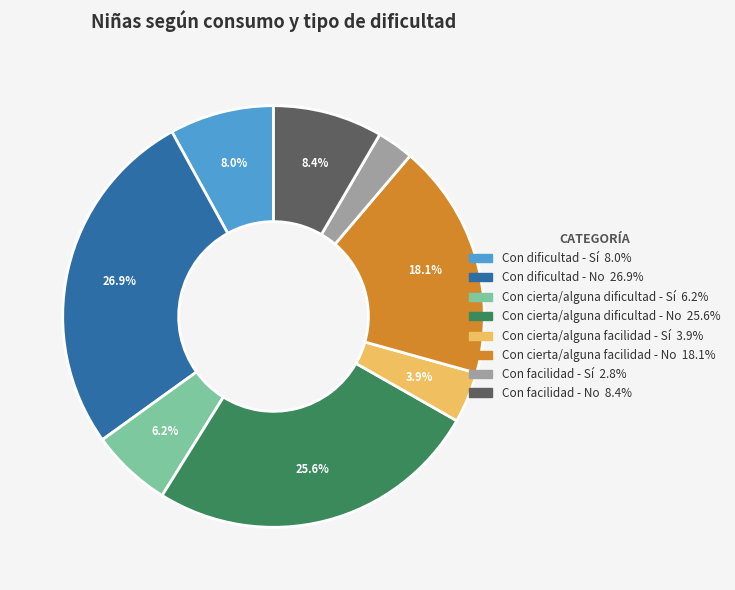

The Con cierta/alguna facilidad - Sí slice represents 4% of the pie. True or false?

True